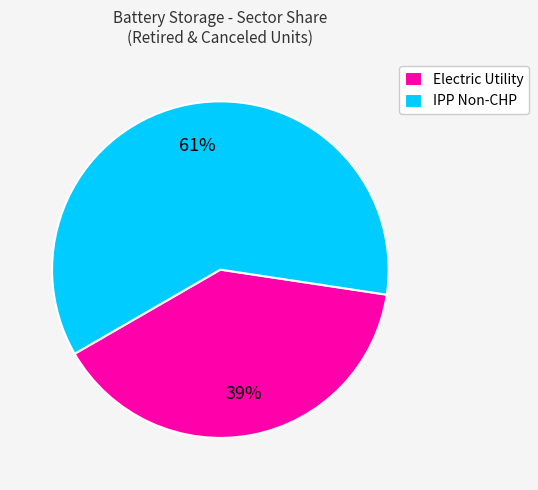

Count the number of slices in the pie.

2